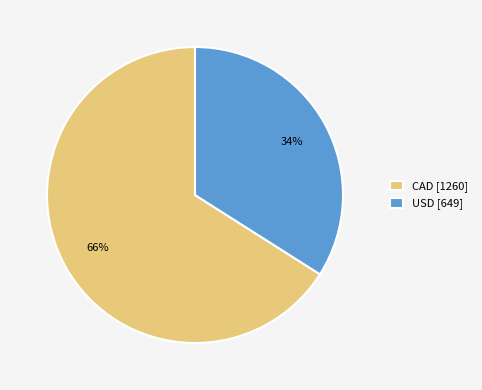

Which has a higher value, CAD [1260] or USD [649]?

CAD [1260]